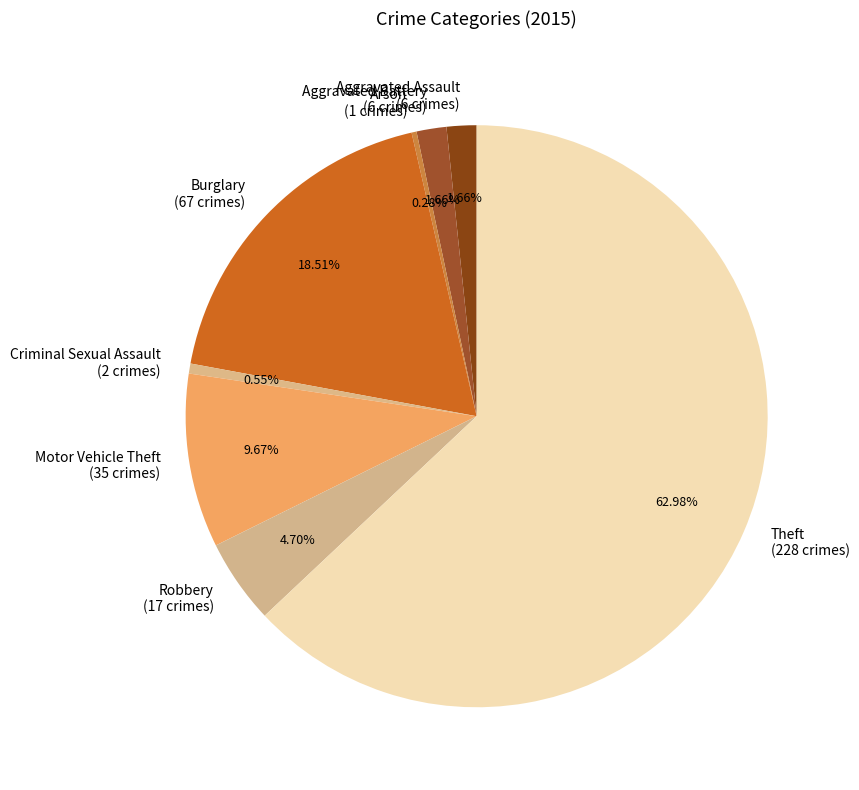

Is it true that Robbery is 5% of the pie?

True